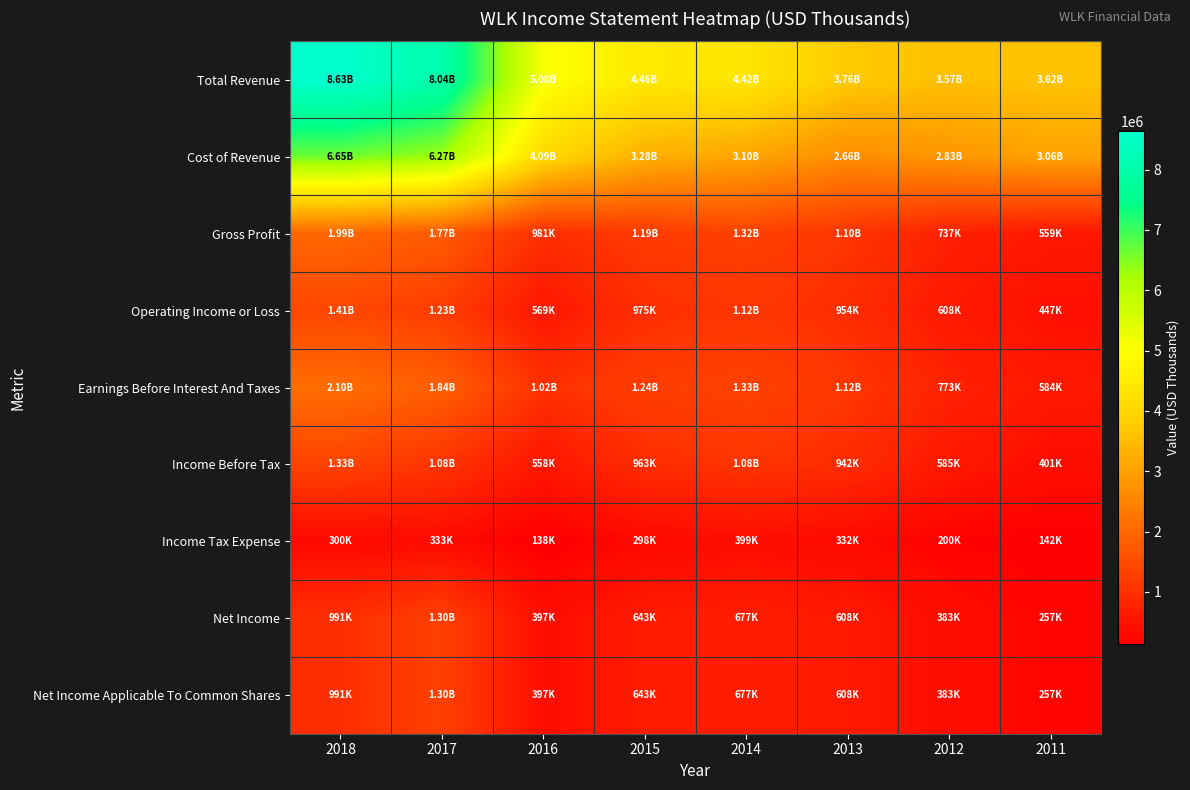

What is the total value across all series at 2013?

12080200